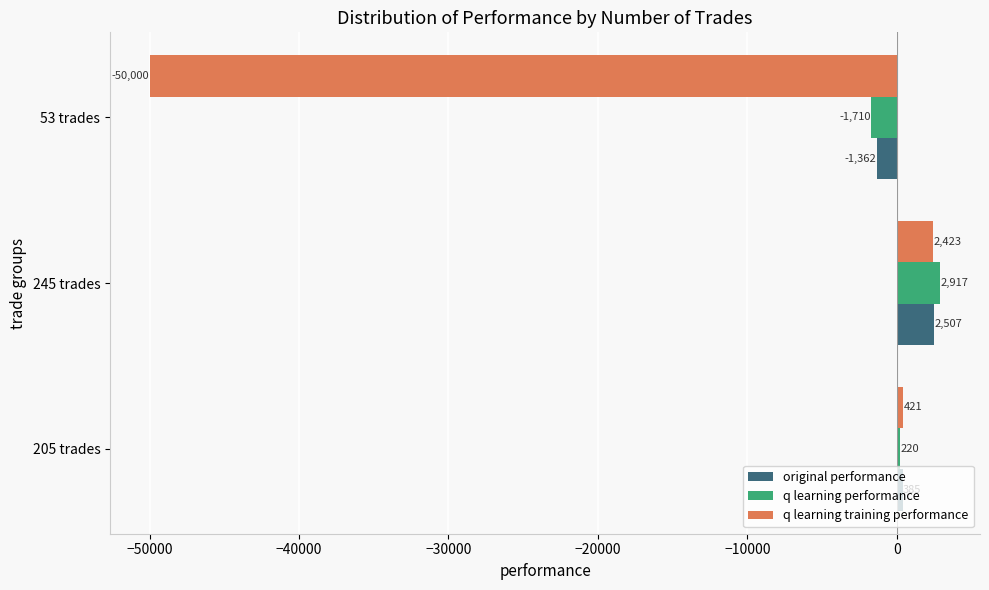

List the labels in order of q learning performance value, largest first.

245 trades, 205 trades, 53 trades